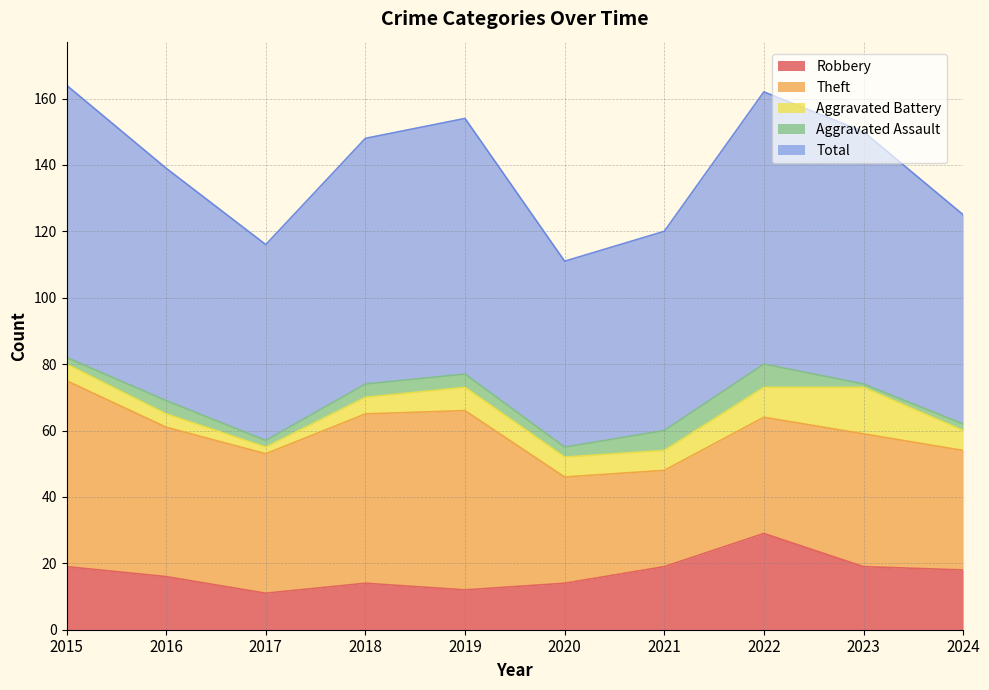

Rank the categories by Aggravated Assault value from highest to lowest.

2022, 2021, 2016, 2018, 2019, 2020, 2015, 2017, 2024, 2023